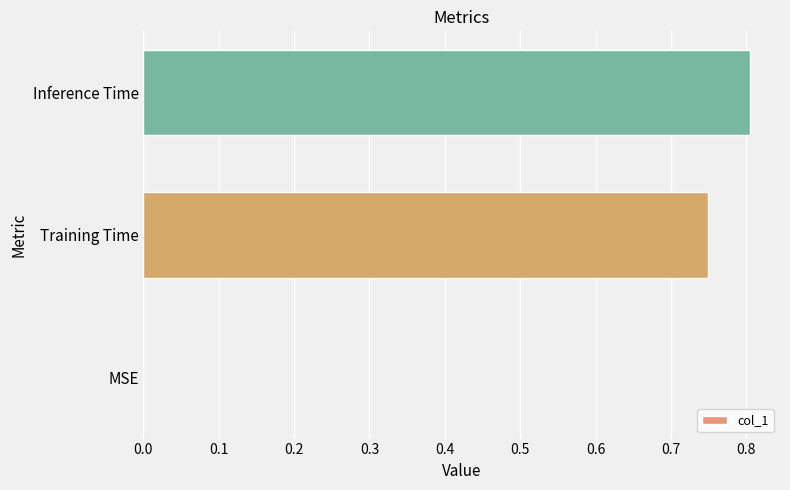

The value at Training Time is 0.5. True or false?

False